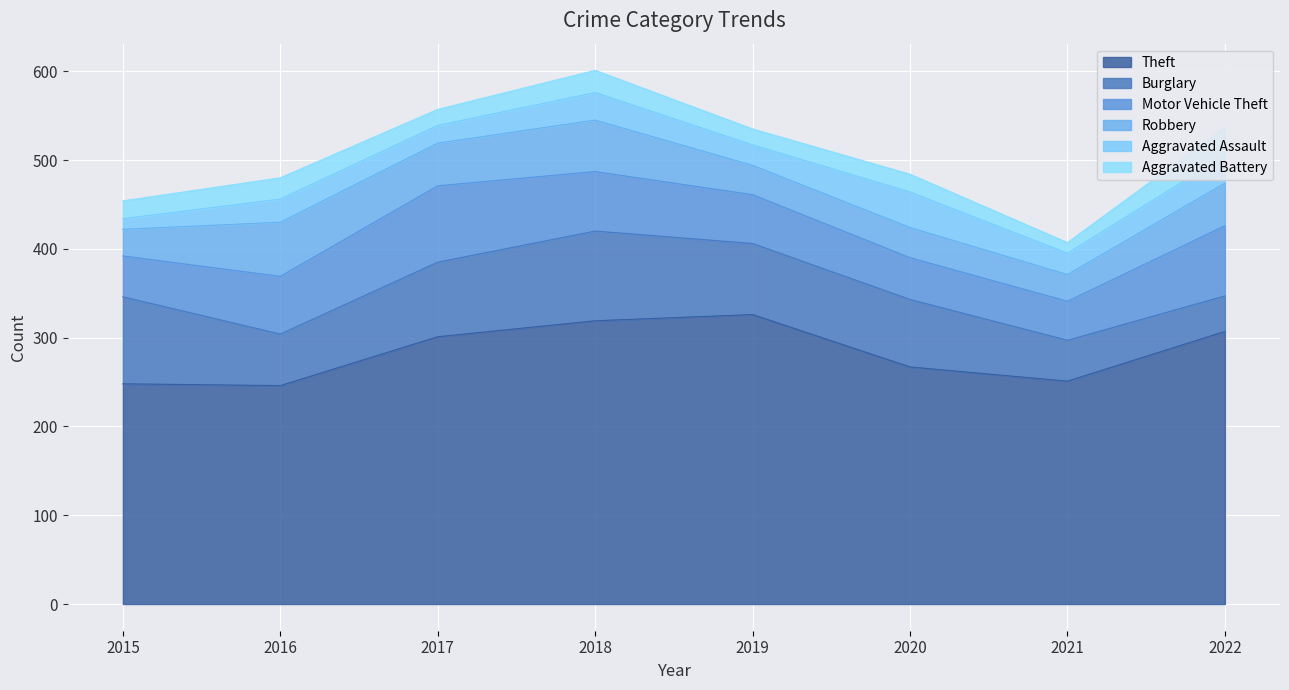

Which has a higher value, 2021 or 2015?

2021